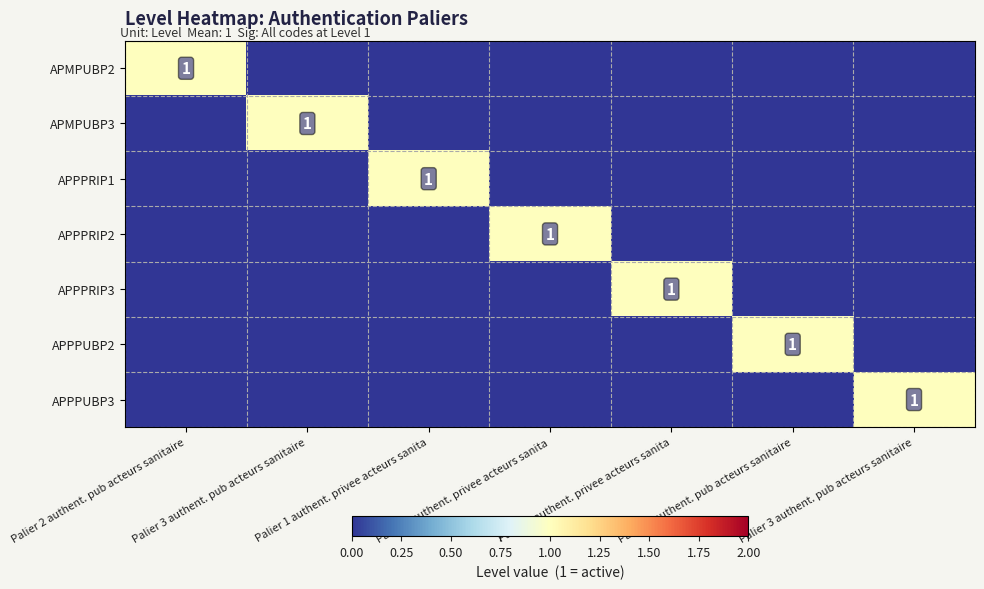

The APPPRIP2 series shows 0 at Palier 2 authent. pub acteurs sanitaire. True or false?

True